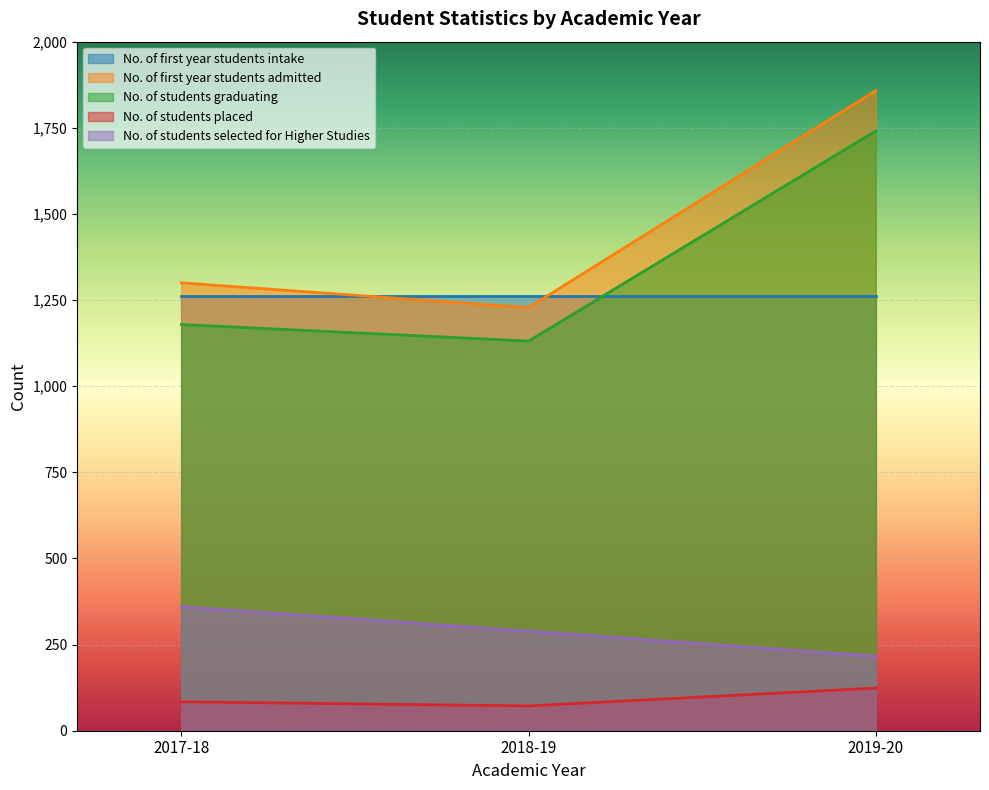

The value of No. of first year students admitted at 2018-19 is 1228. True or false?

True